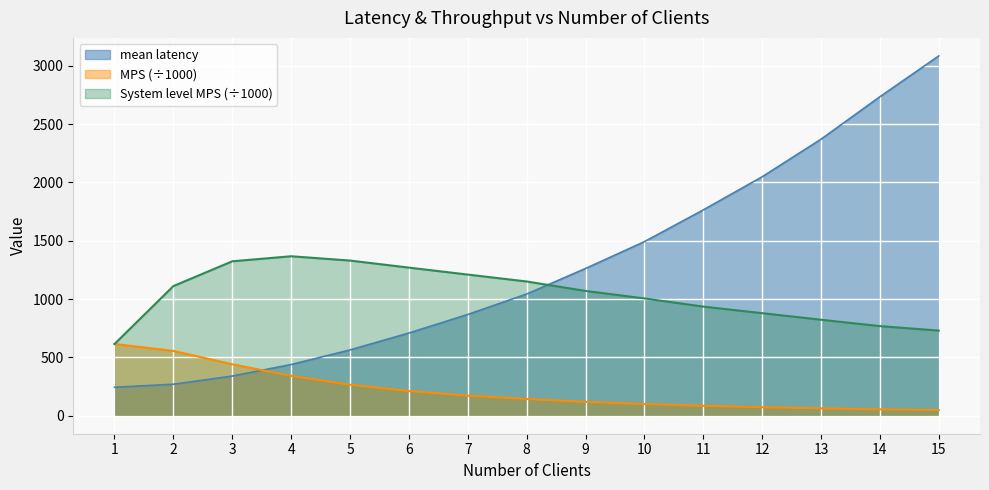

What is the total value across all series at 11?

2784.4